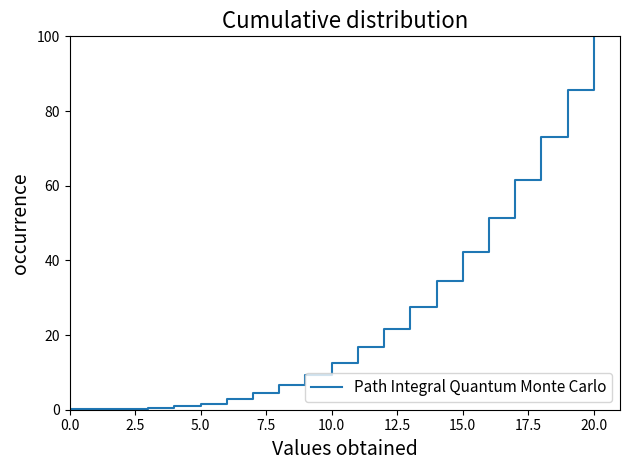

What is the greatest value displayed?

100.0